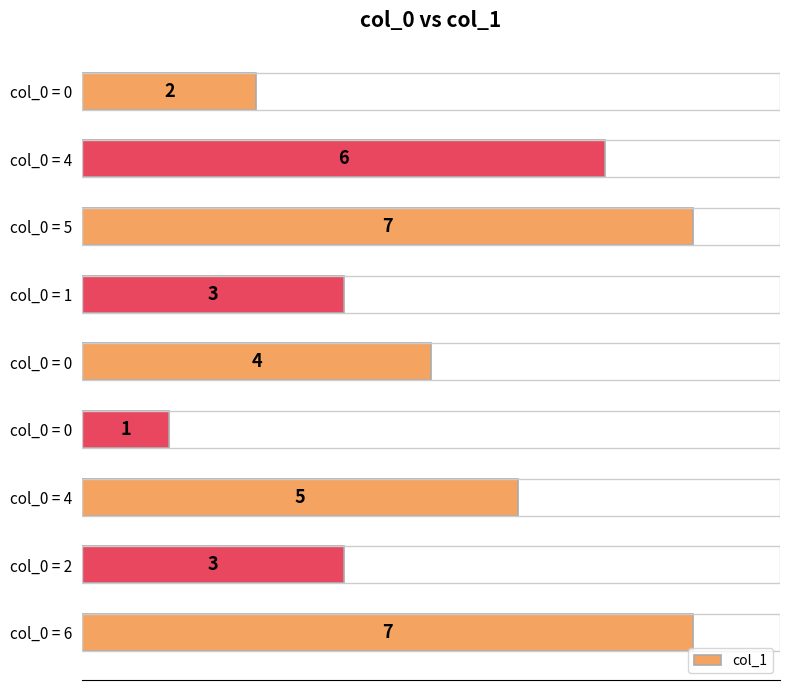

What is the sum of all values?

38